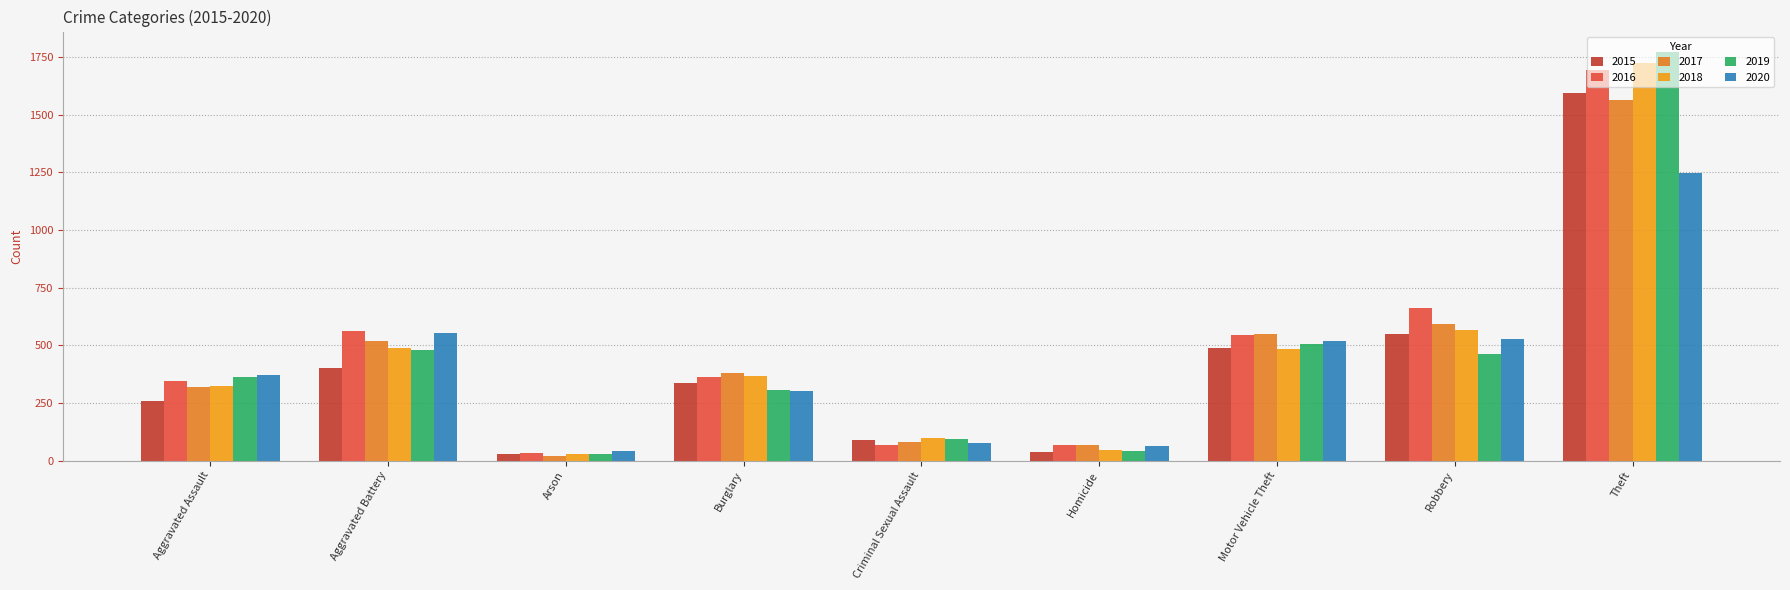

True or false: 2018 has a value of 502 at Burglary.

False